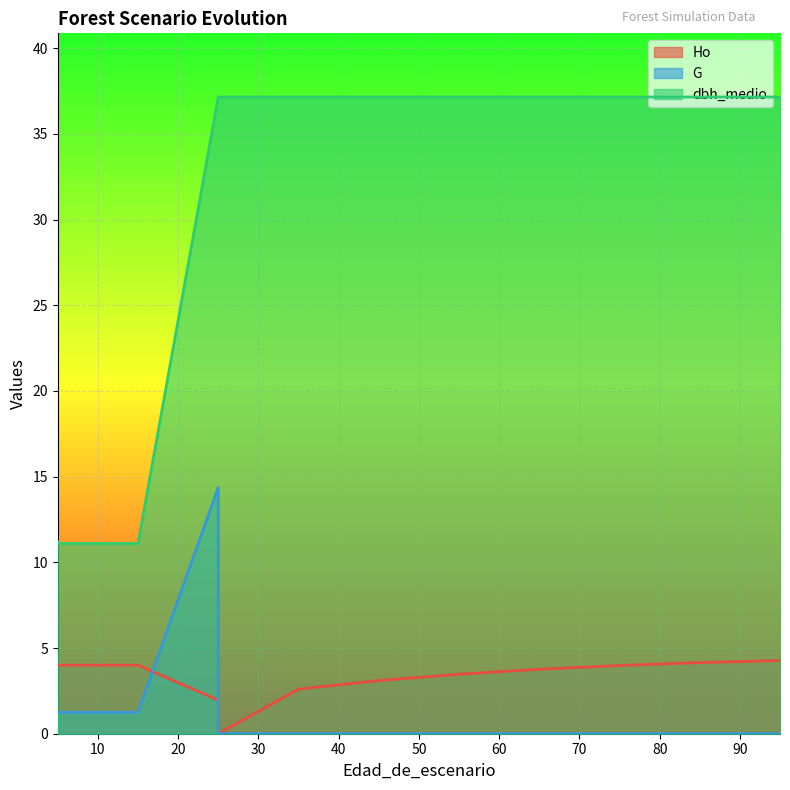

What is the difference between the Ho values at 75 and 25?

4.0